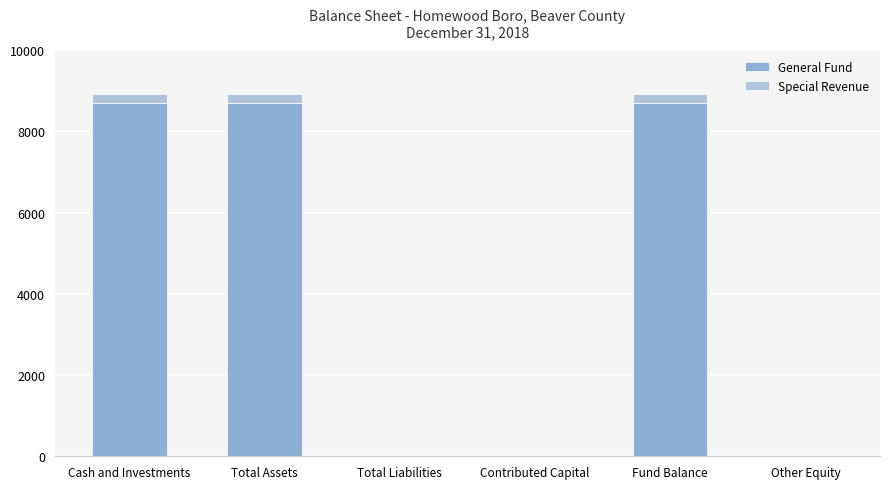

What is the sum of all General Fund values?

26118